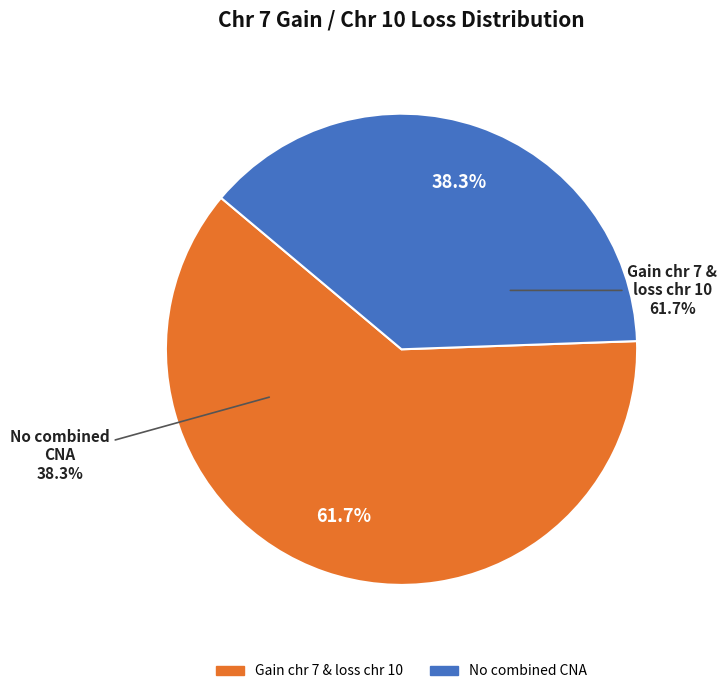

Is it true that Gain_chr_7_&_loss_chr_10 is 55% of the pie?

False